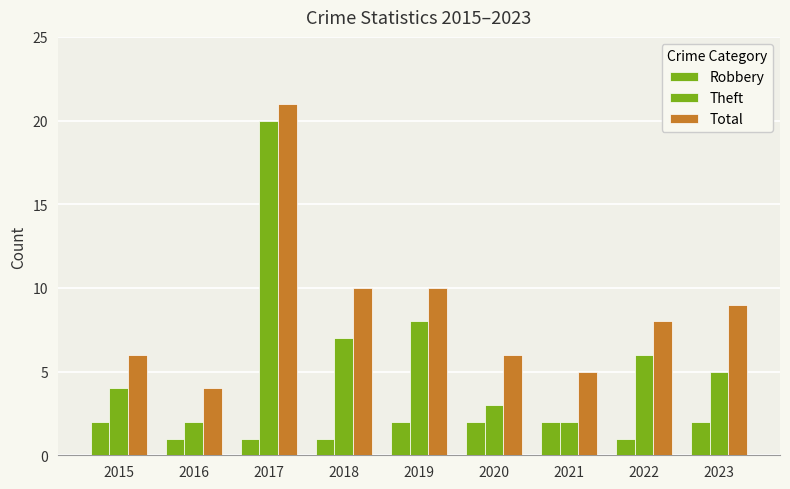

How many groups of bars are there?

9